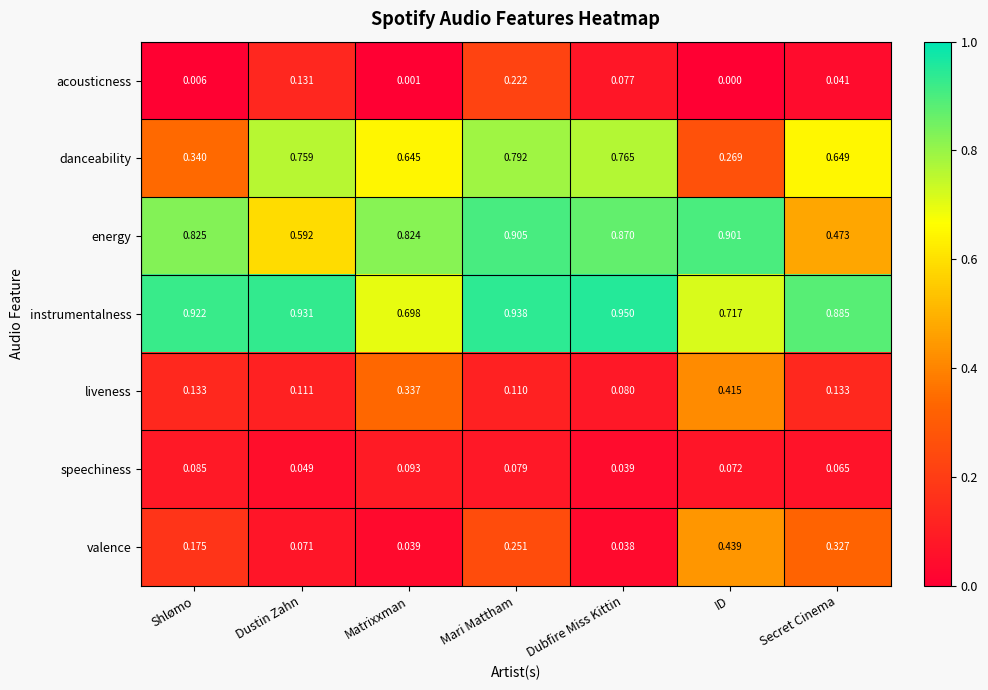

At which label does speechiness reach its peak?

Matrixxman